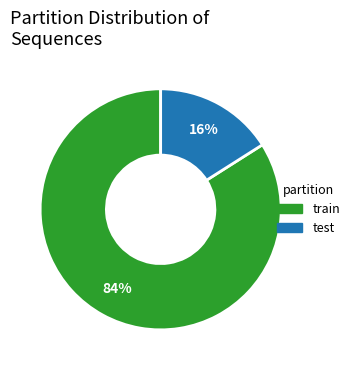

Is it true that train is 74% of the pie?

False